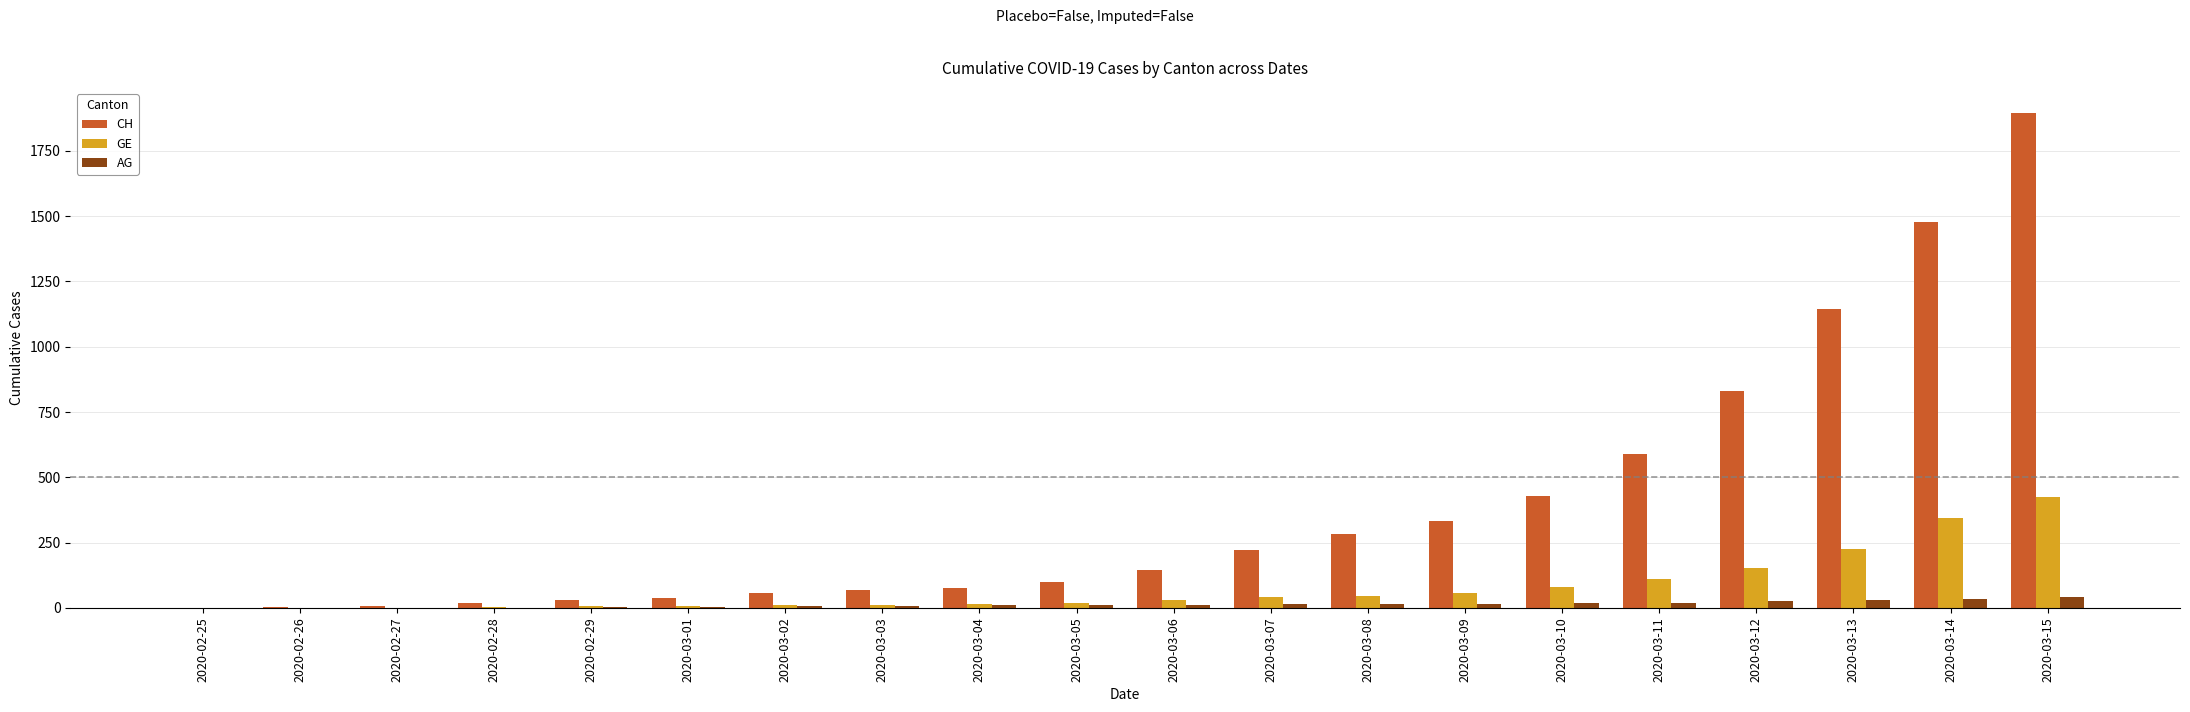

What is the sum of all AG values?

271